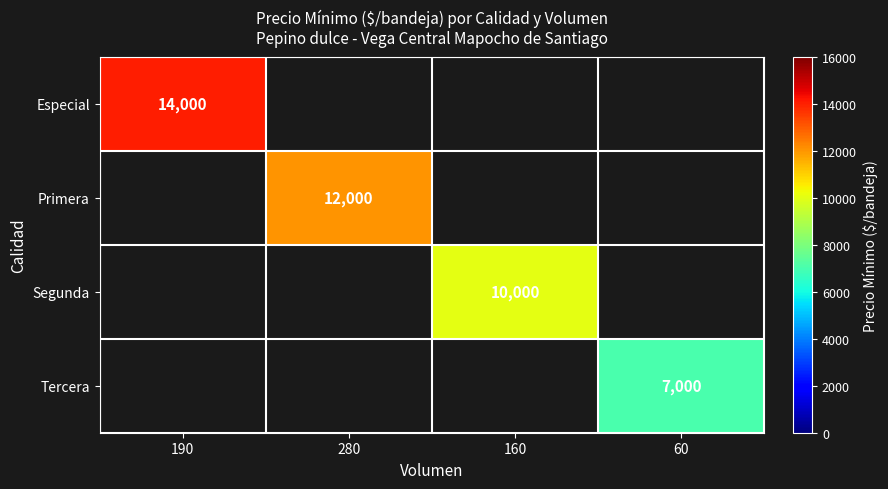

True or false: Tercera has a value of 7000 at 60.

True